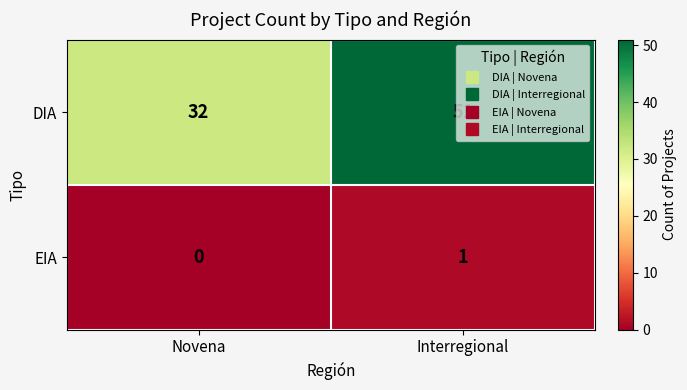

Which series has the largest total across all categories?

DIA